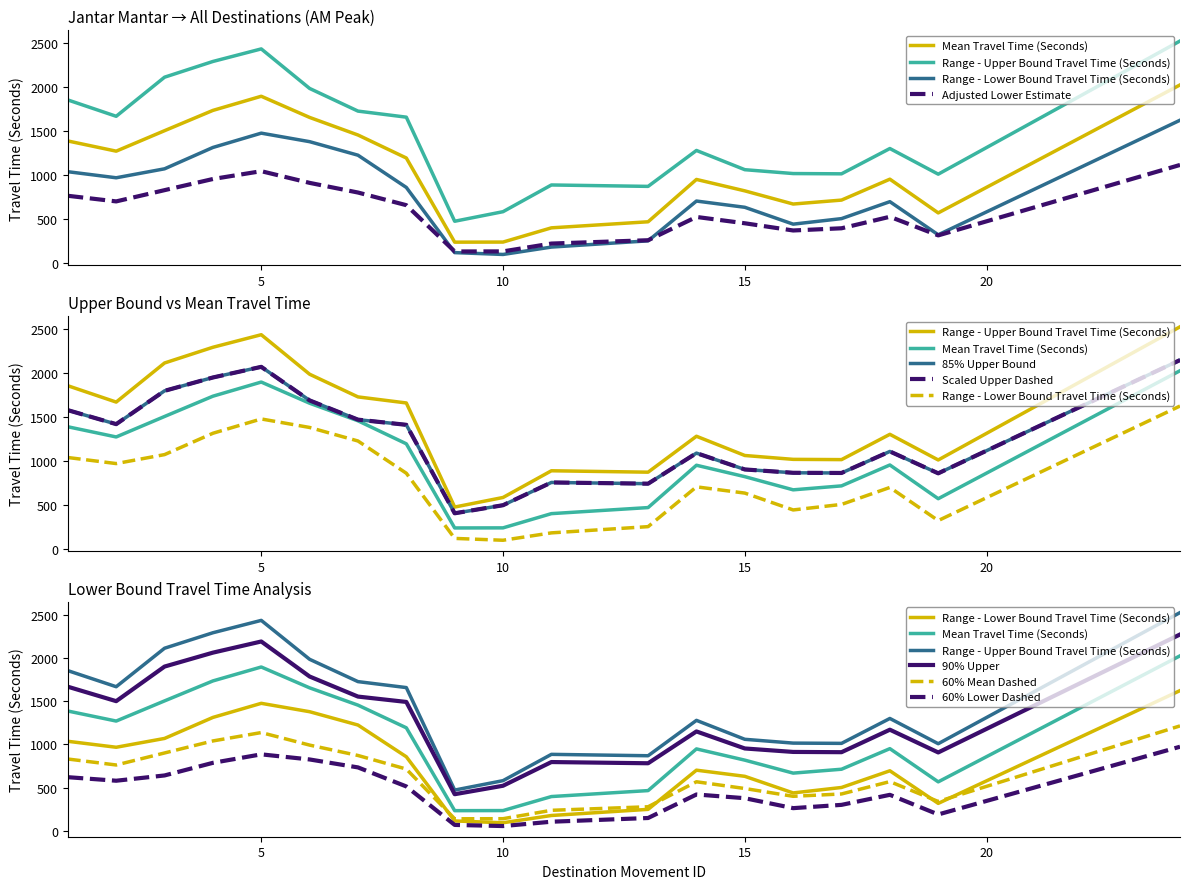

What is the lowest value of the Range - Lower Bound Travel Time (Seconds) series?

94